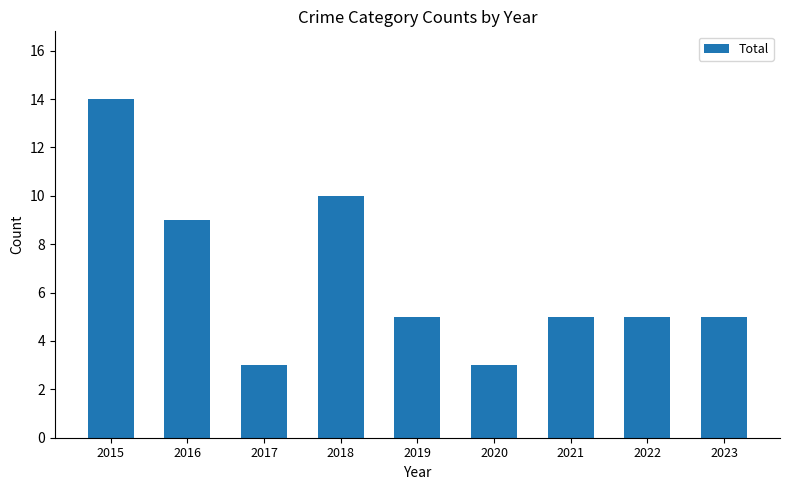

What is the difference between the values at 2022 and 2015?

9